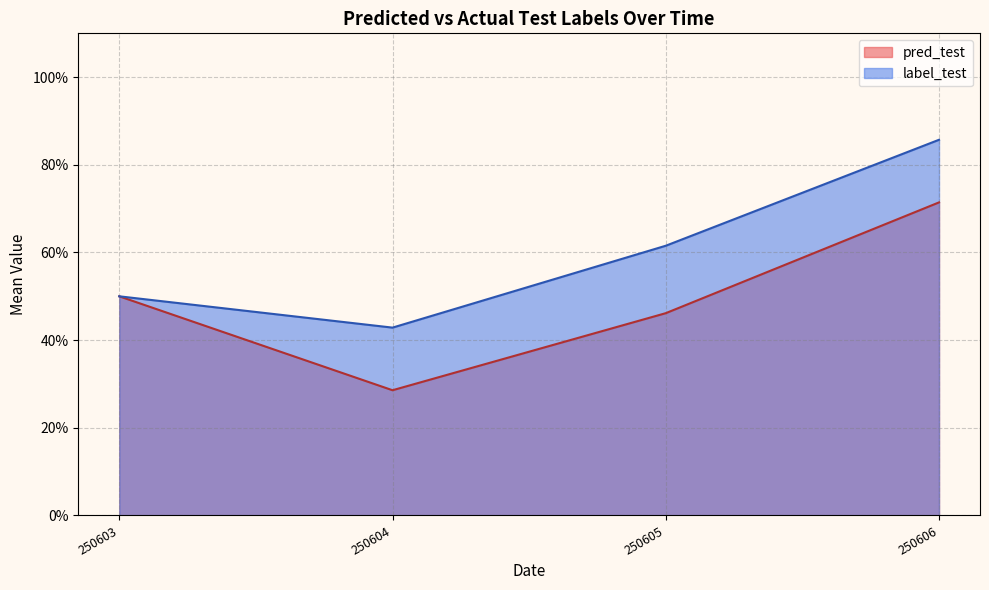

Which series has the widest spread of values?

pred_test